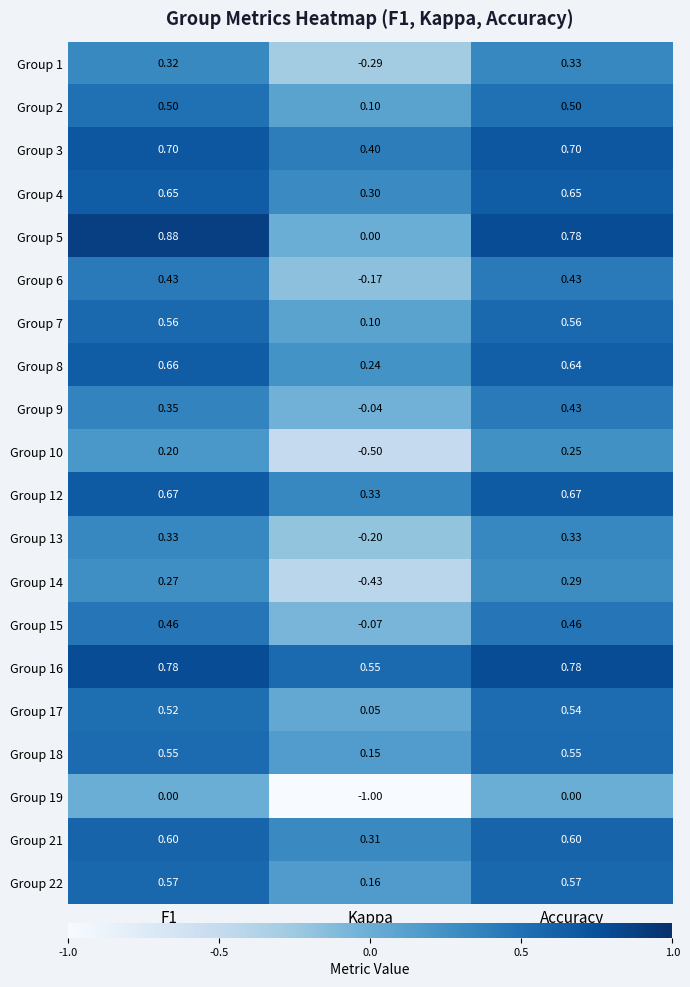

At which label is Group 2 closest to 0?

Kappa